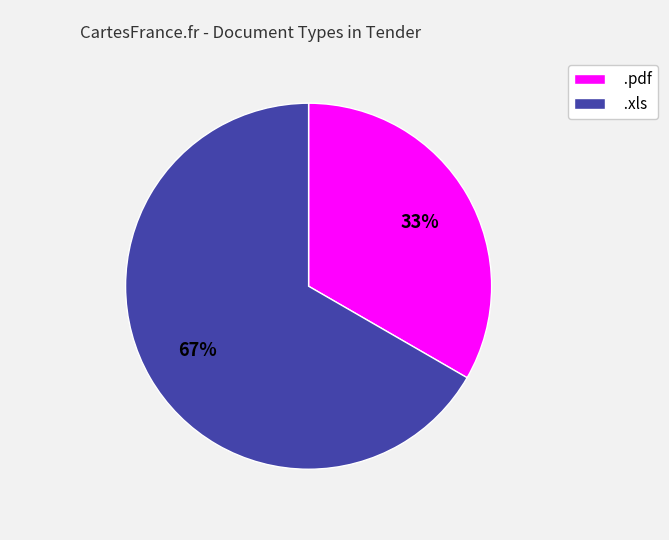

Which has a higher value, .xls or .pdf?

.xls